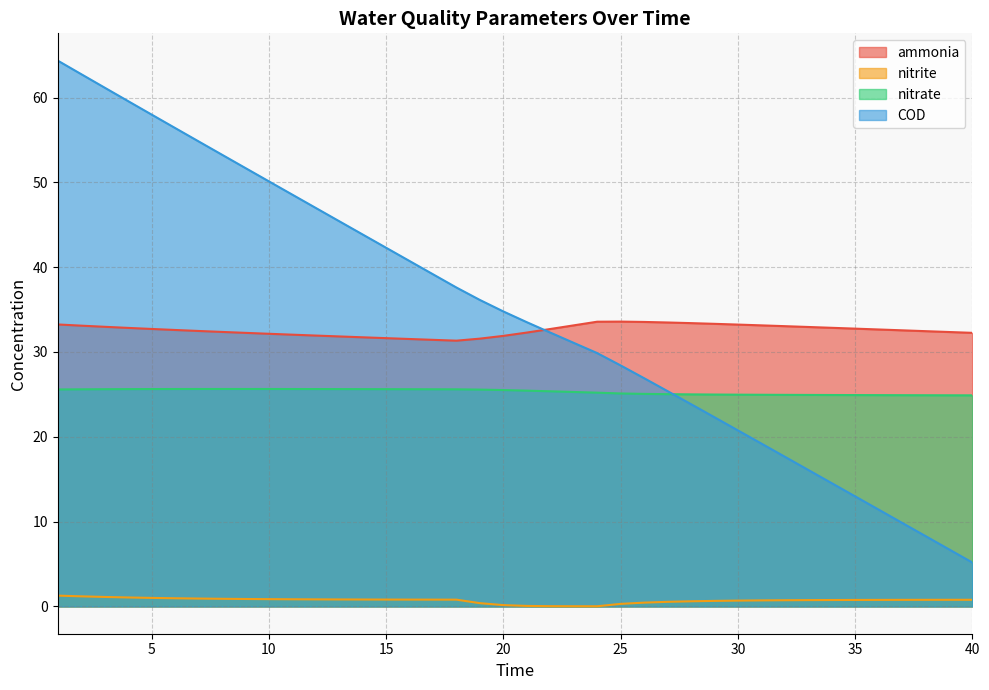

What is the difference between the maximum and minimum values in the COD series?

59.2